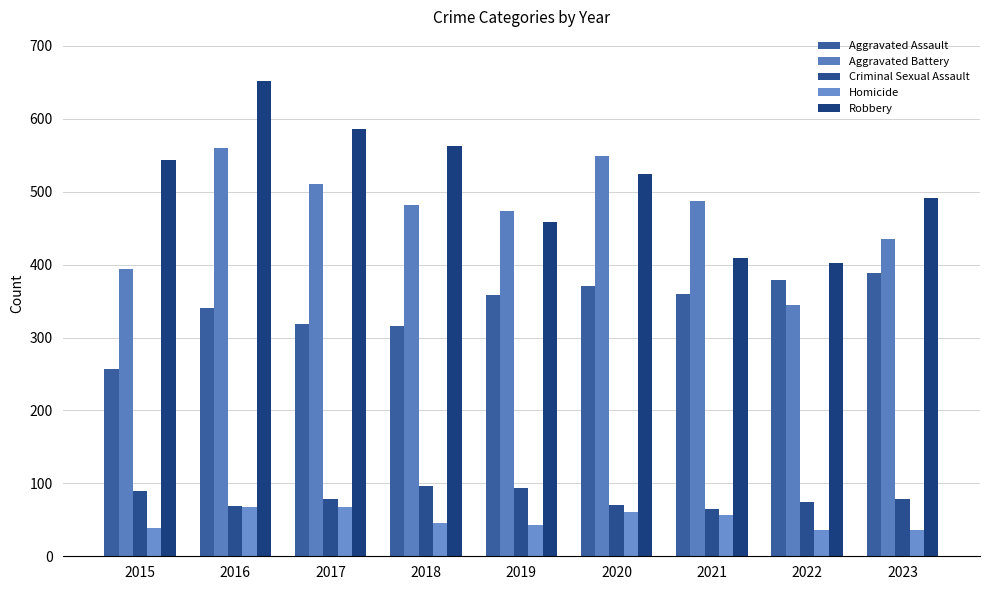

Between 2016 and 2018, which series saw the biggest shift?

Robbery